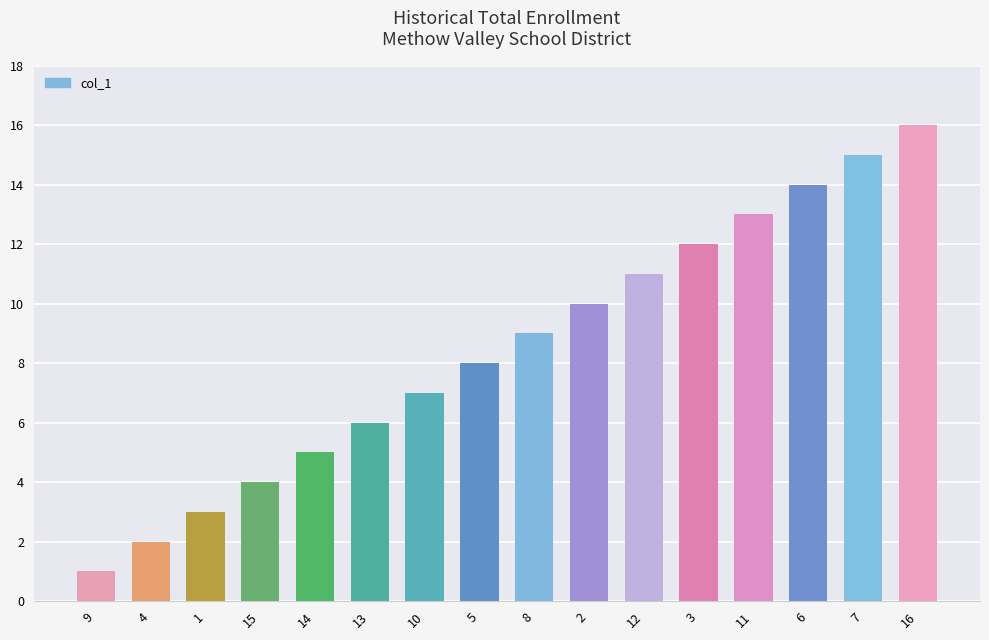

What is the sum of all values?

136